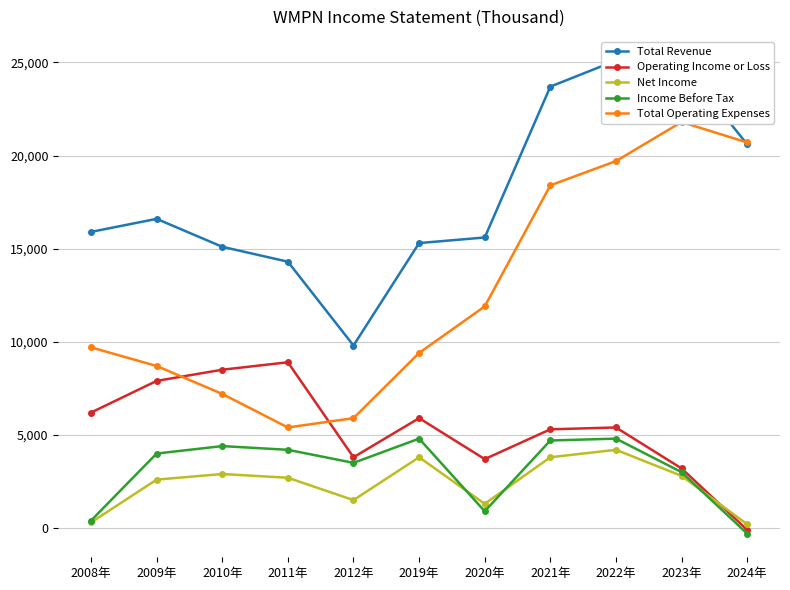

List the series in order of their peak value, lowest first.

Net Income, Income Before Tax, Operating Income or Loss, Total Operating Expenses, Total Revenue